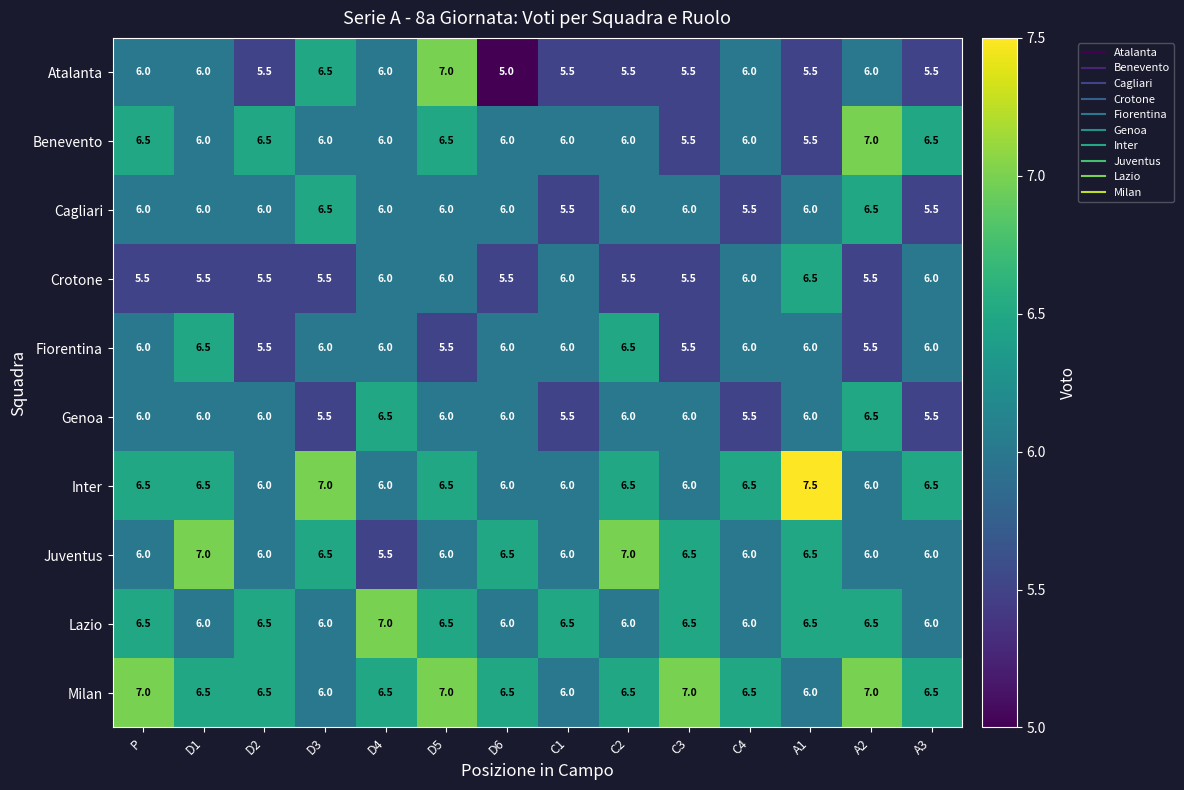

What is the greatest value displayed?

7.5